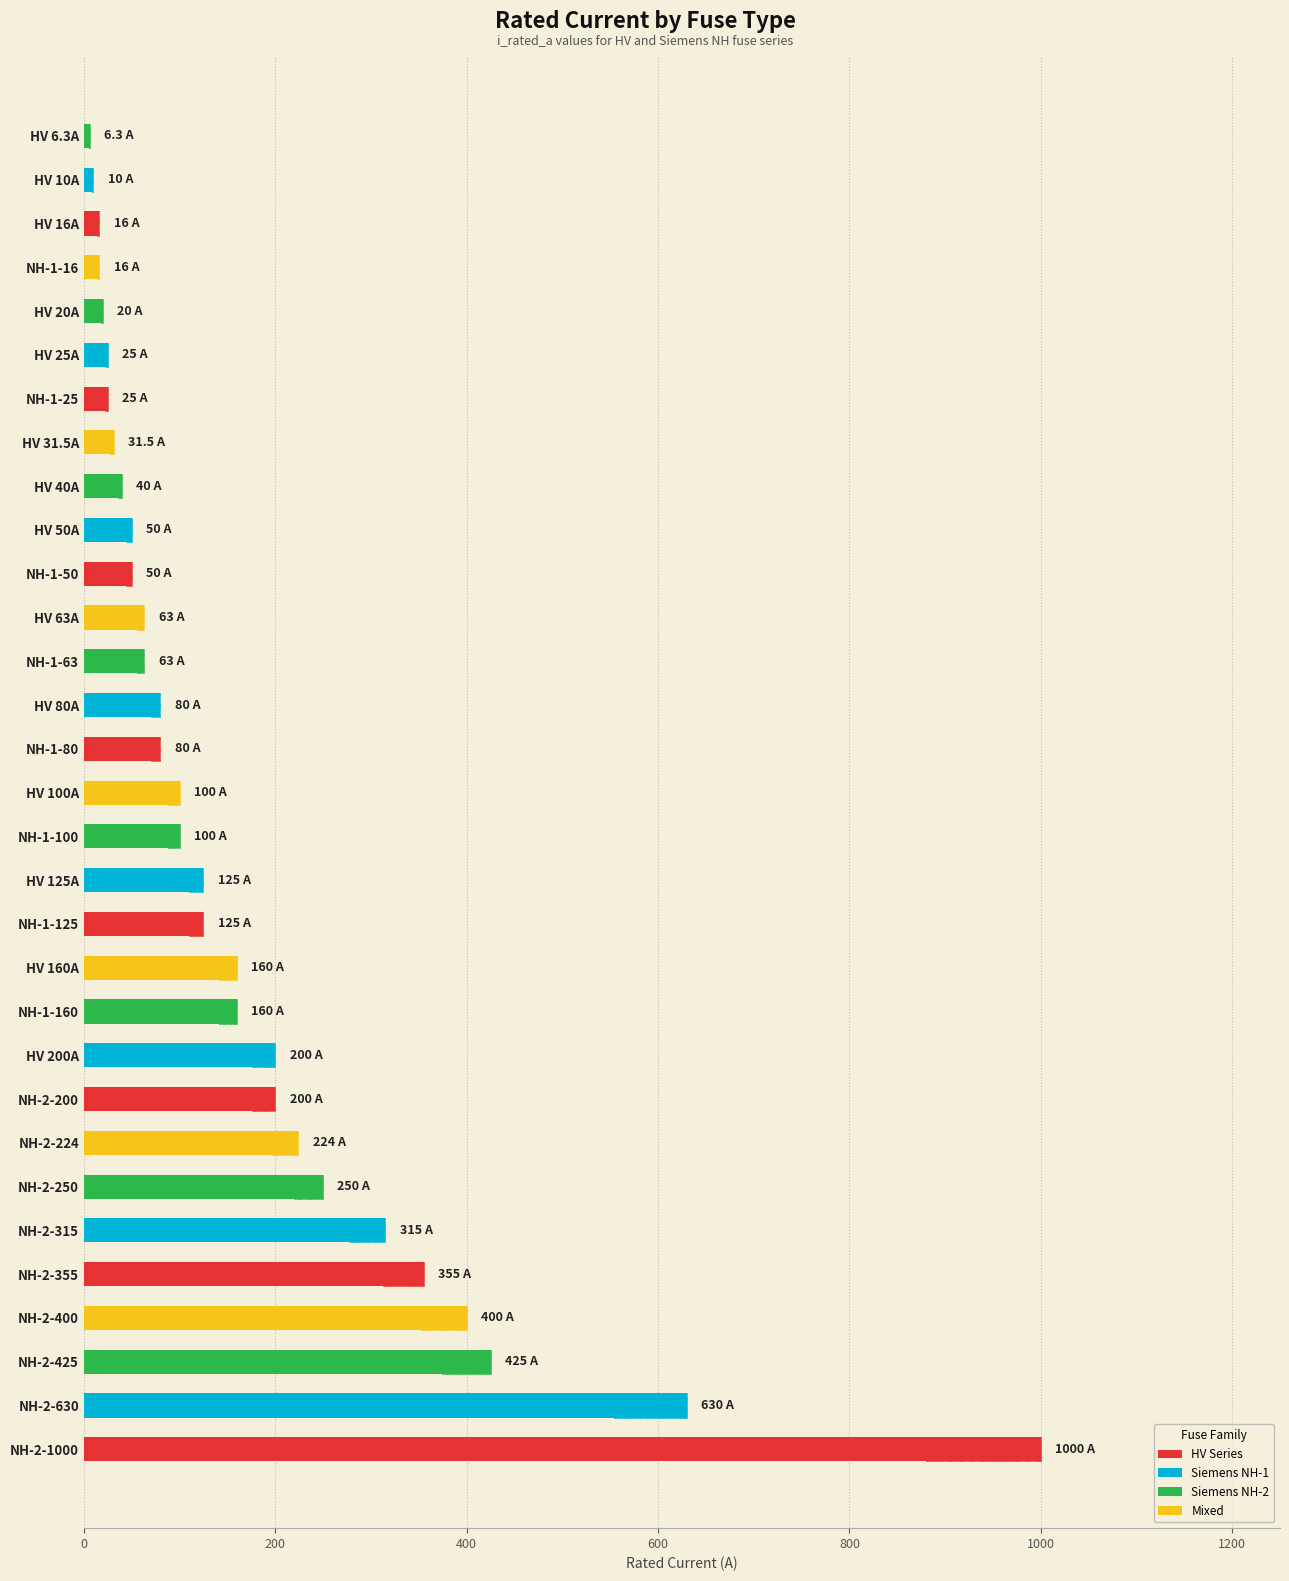

What is the maximum value shown in the chart?

1000.0